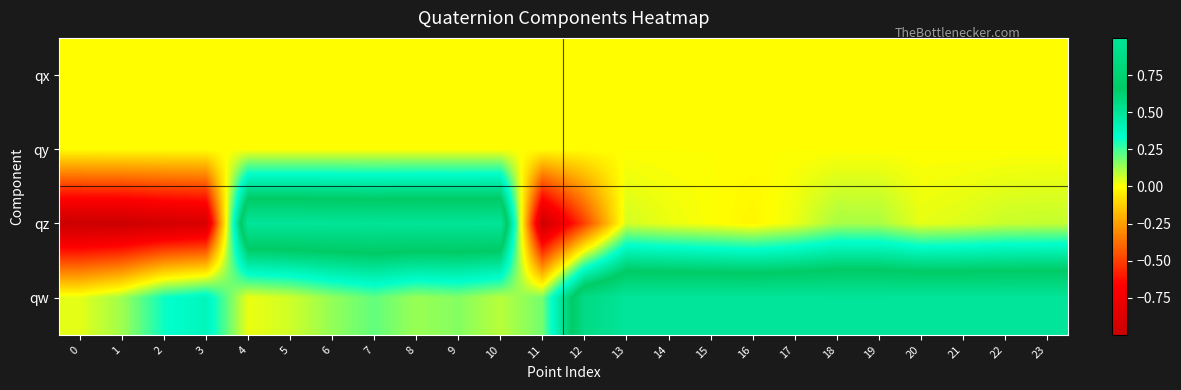

Reading left to right, what are all the values shown in this chart?

qx: 0=0.0	1=0.0	2=0.0	3=0.0	4=0.0	5=0.0	6=0.0	7=0.0	8=0.0	9=0.0	10=0.0	11=0.0	12=0.0	13=0.0	14=0.0	15=0.0	16=0.0	17=0.0	18=0.0	19=0.0	20=0.0	21=0.0	22=0.0	23=0.0
qy: 0=0.0	1=0.0	2=0.0	3=0.0	4=0.0	5=0.0	6=0.0	7=0.0	8=0.0	9=0.0	10=0.0	11=0.0	12=0.0	13=0.0	14=0.0	15=0.0	16=0.0	17=0.0	18=0.0	19=0.0	20=0.0	21=0.0	22=0.0	23=0.0
qz: 0=-1.0	1=-1.0	2=-0.9	3=-0.9	4=1.0	5=1.0	6=1.0	7=1.0	8=1.0	9=1.0	10=1.0	11=-1.0	12=-0.5	13=0.1	14=0.0	15=0.0	16=-0.0	17=0.0	18=0.1	19=0.1	20=0.0	21=0.0	22=0.1	23=0.1
qw: 0=0.0	1=0.1	2=0.3	3=0.4	4=0.0	5=0.1	6=0.1	7=0.2	8=0.1	9=0.2	10=0.1	11=0.2	12=0.9	13=1.0	14=1.0	15=1.0	16=1.0	17=1.0	18=1.0	19=1.0	20=1.0	21=1.0	22=1.0	23=1.0